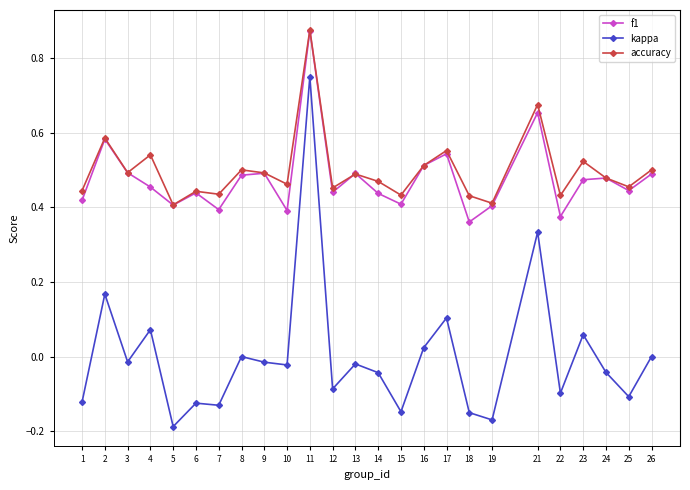

Which series has the widest spread of values?

kappa